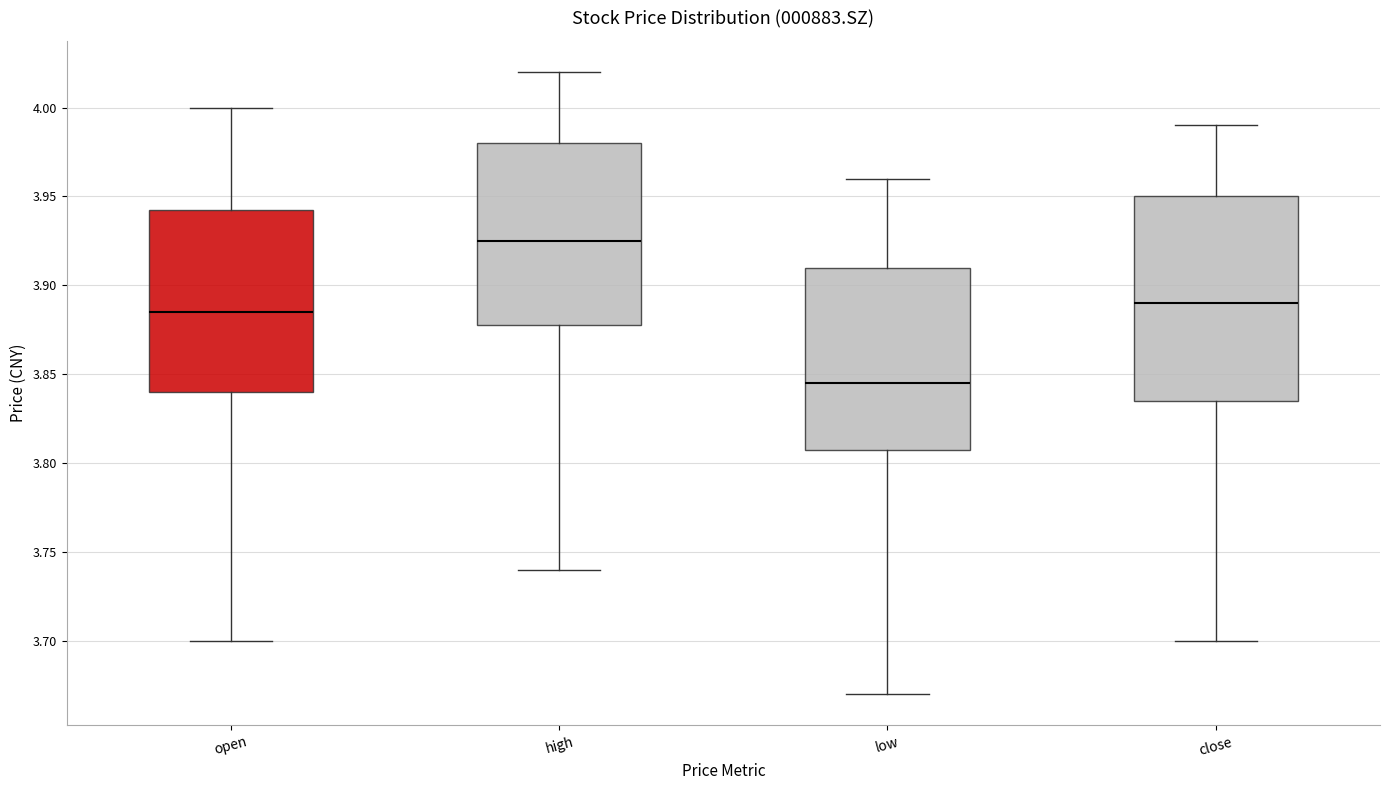

Which box has the highest median line?

high